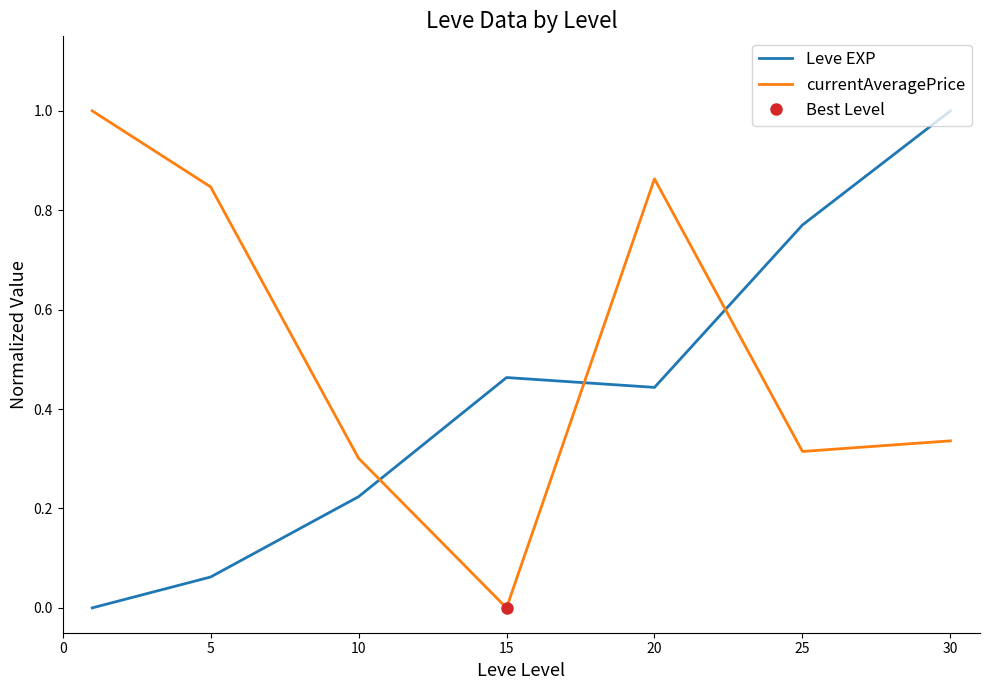

Reading right to left, transcribe all the data shown in this chart.

Leve EXP: 1.0	0.8	0.4	0.5	0.2	0.1	0.0
currentAveragePrice: 0.3	0.3	0.9	0.0	0.3	0.8	1.0